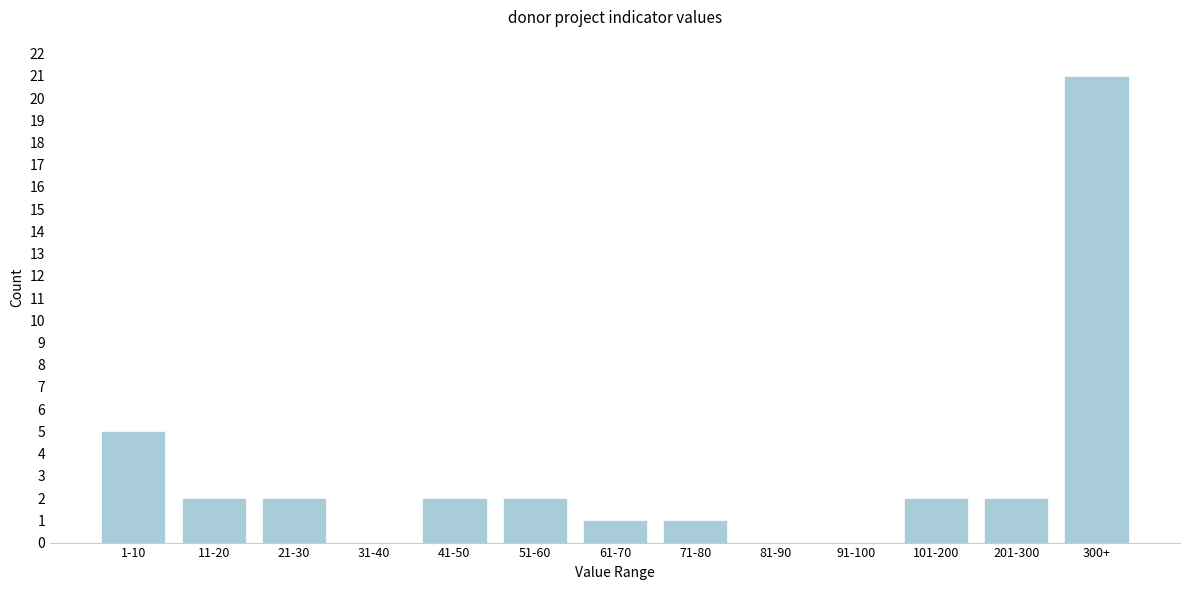

Reading left to right, extract all data points from this chart.

1-10=5	11-20=2	21-30=2	31-40=0	41-50=2	51-60=2	61-70=1	71-80=1	81-90=0	91-100=0	101-200=2	201-300=2	300+=21